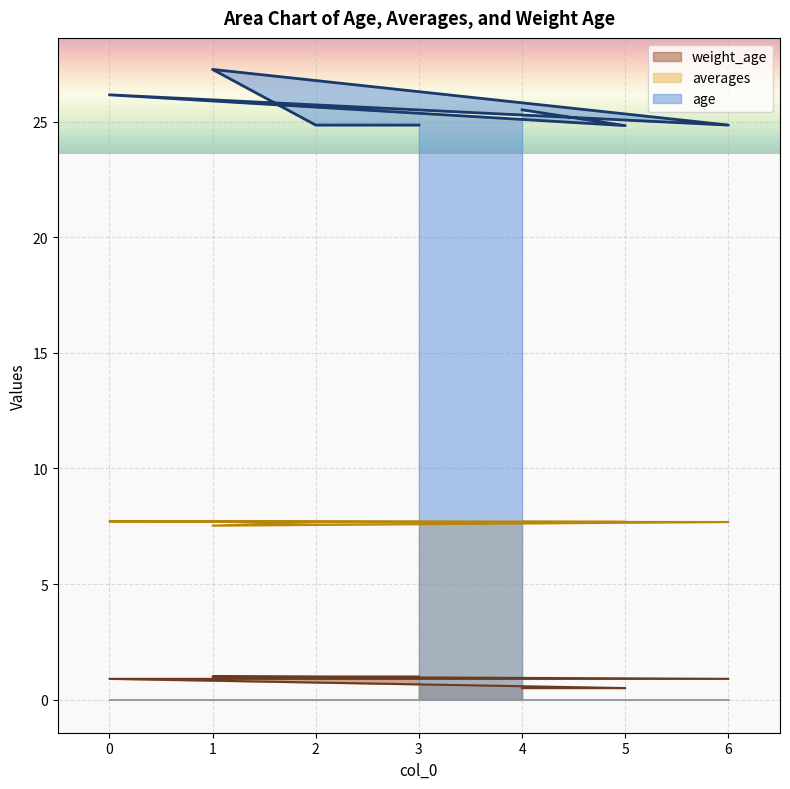

True or false: averages has more than 2 points higher than both neighbors.

False